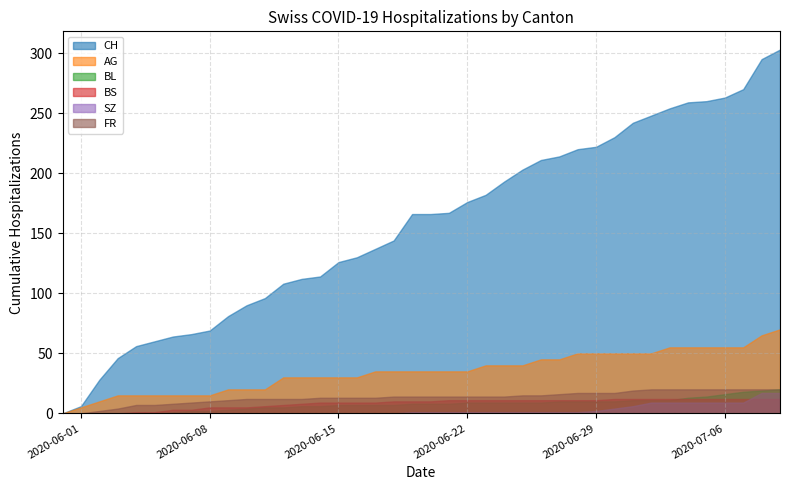

Which series has the widest spread of values?

CH